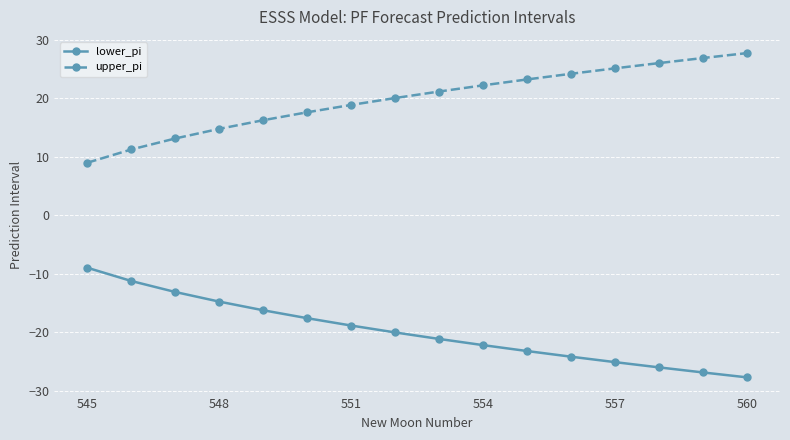

Which series has the largest total across all categories?

upper_pi